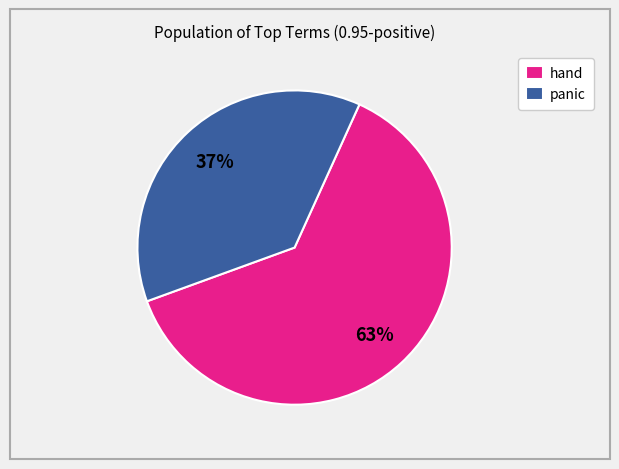

To the nearest percent, what portion does panic represent?

37%